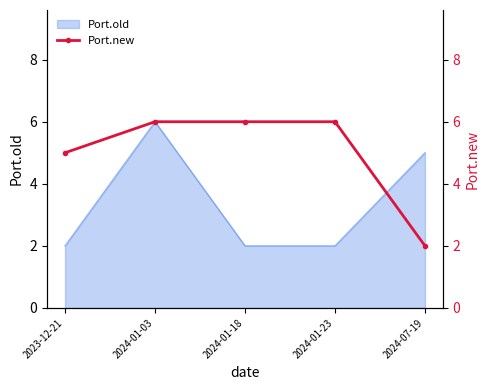

Does the chart have visible grid lines?

No